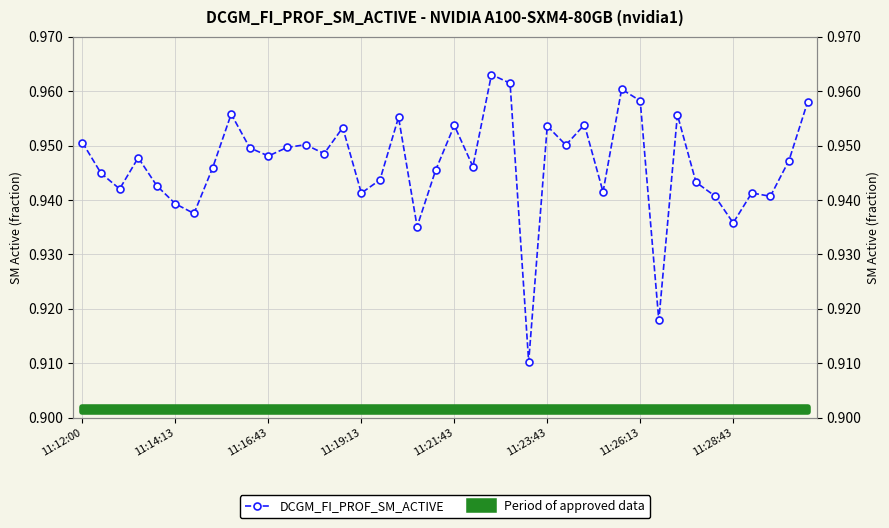

Does the chart have visible grid lines?

Yes